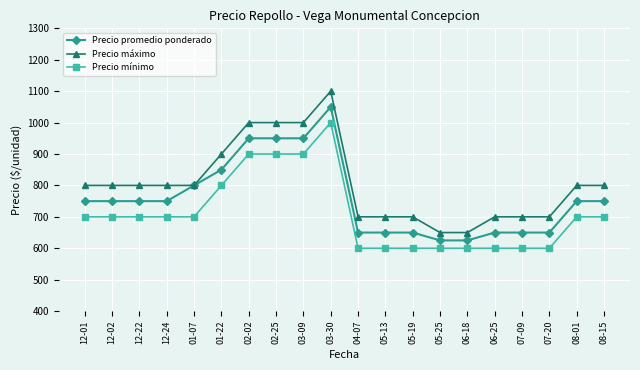

What is the total value across all series at 12-01?

2250